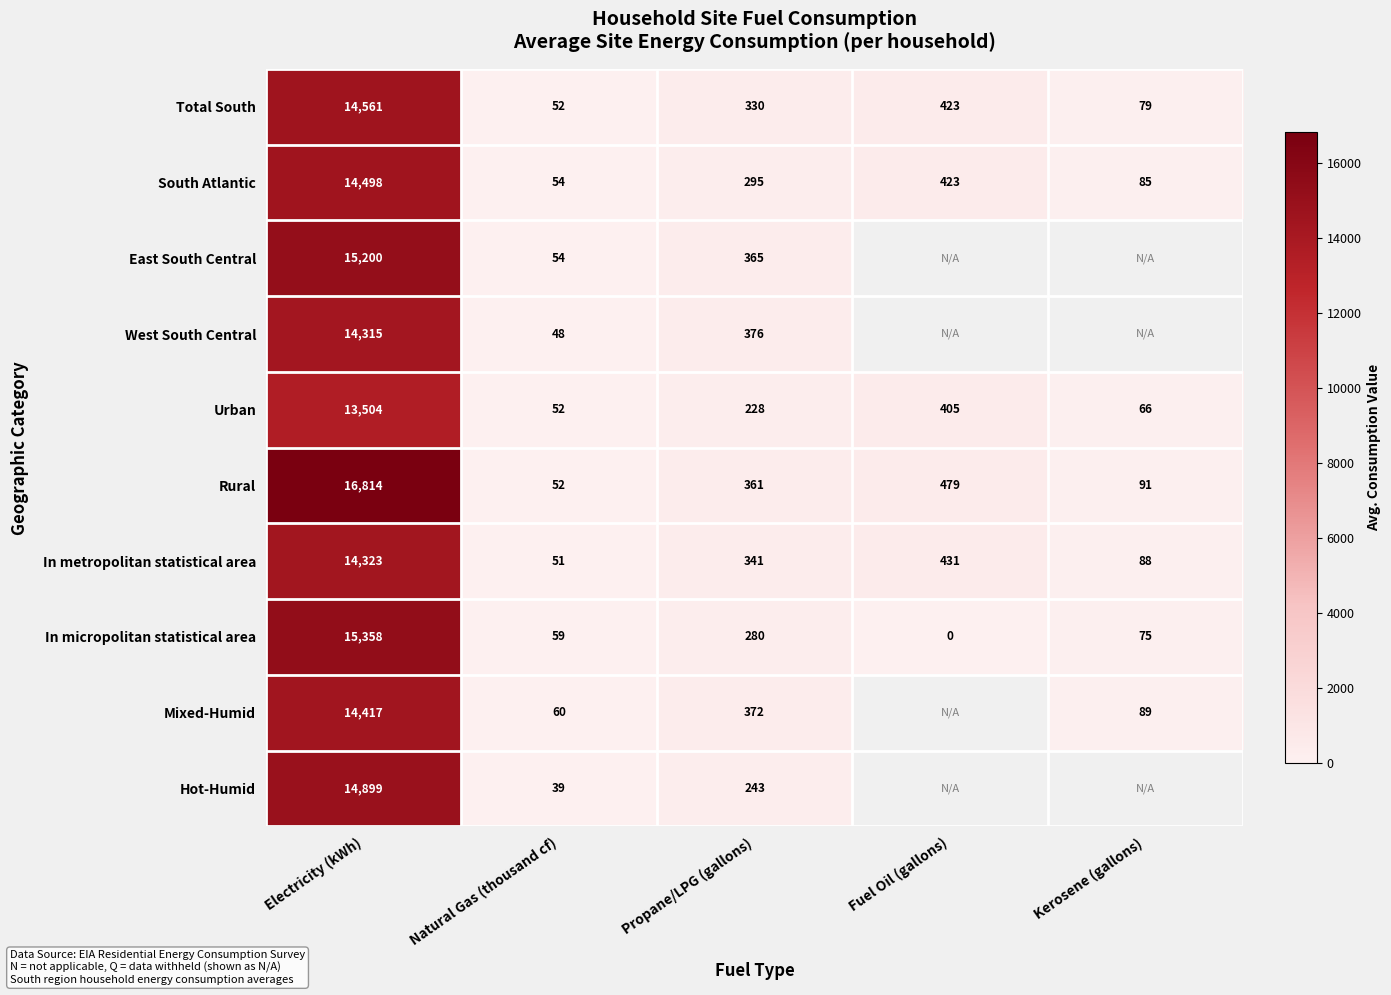

The value of In micropolitan statistical area at Natural Gas (thousand cf) is 59. True or false?

True